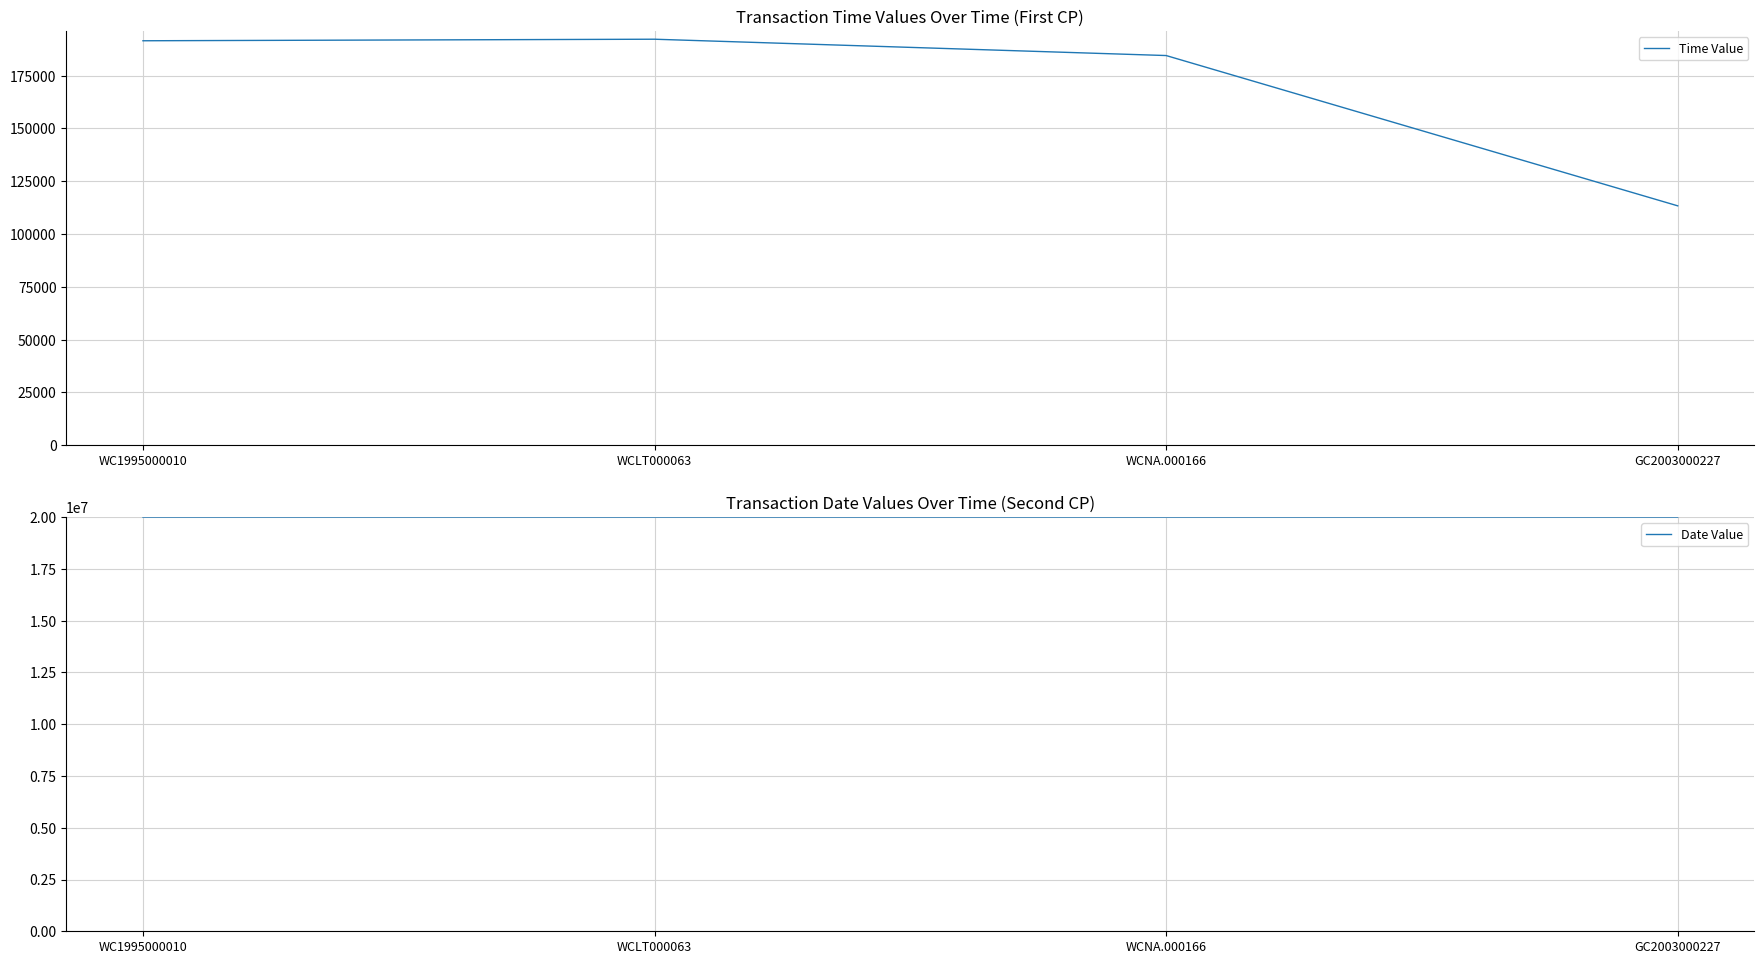

Reading left to right, transcribe all the data shown in this chart.

Time Value: 191510	192240	184510	113338
Date Value: 20010424	20010424	20010427	20010521